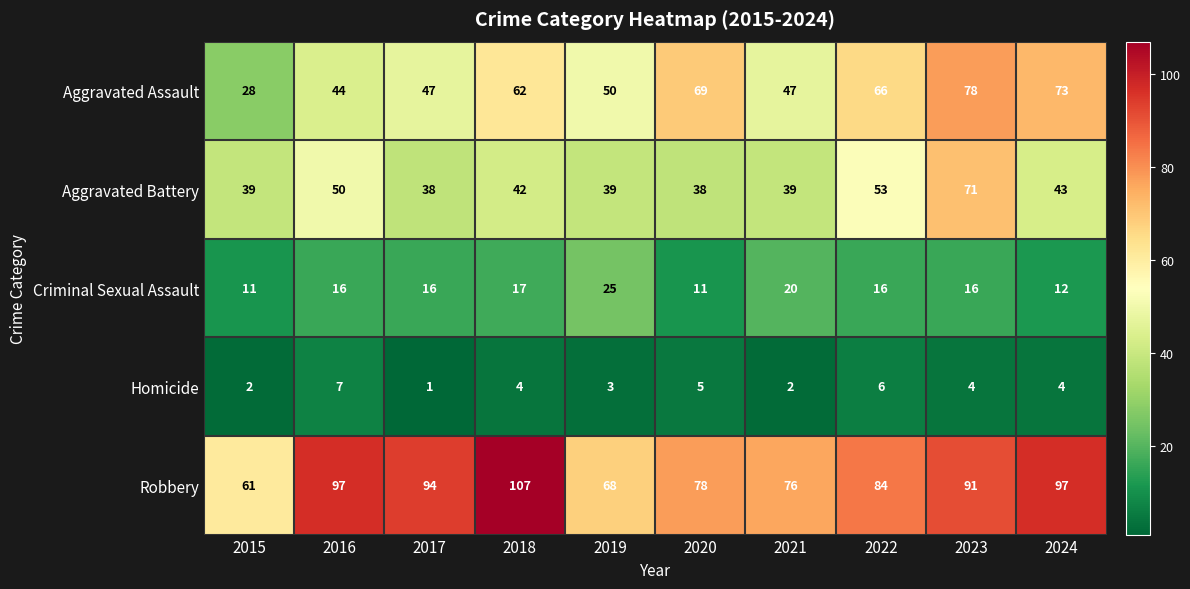

Rank the series at 2021 from highest to lowest value.

Robbery, Aggravated Assault, Aggravated Battery, Criminal Sexual Assault, Homicide